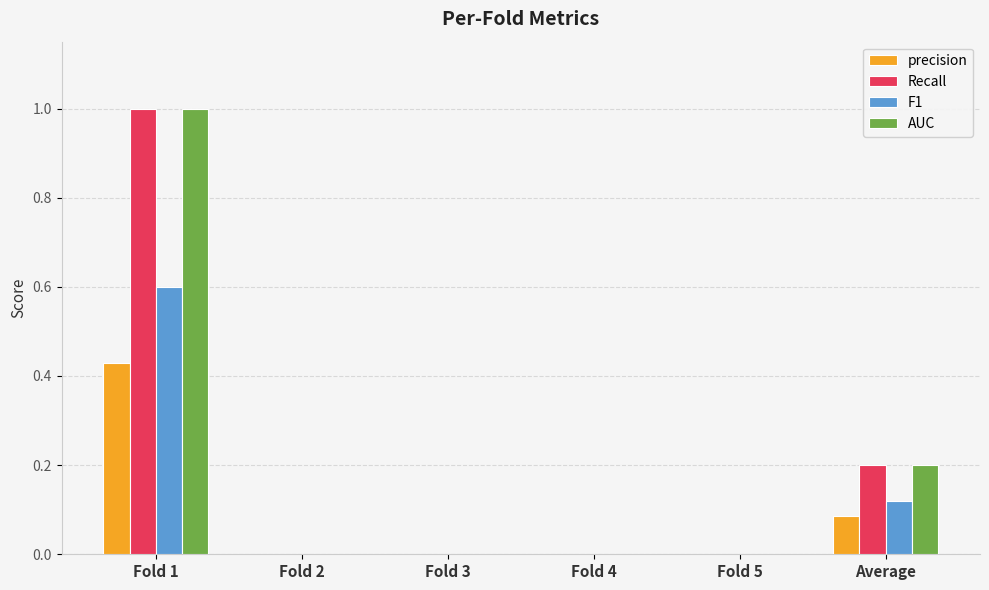

At which category is the sum across all series the highest?

Fold 1